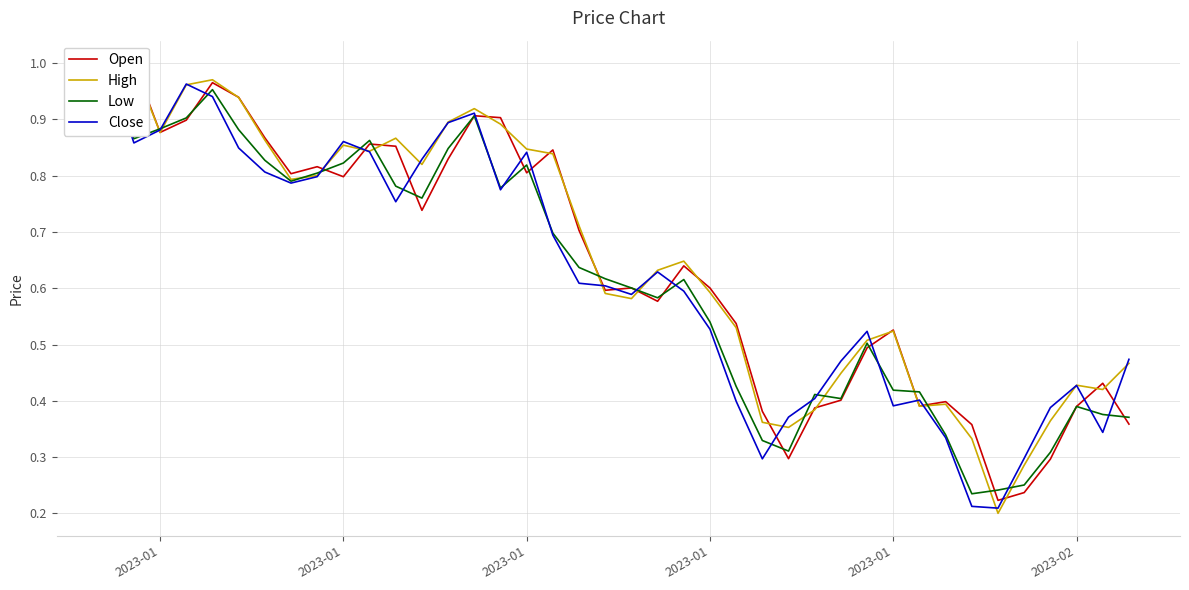

At how many categories does at least one series exceed 0?

40